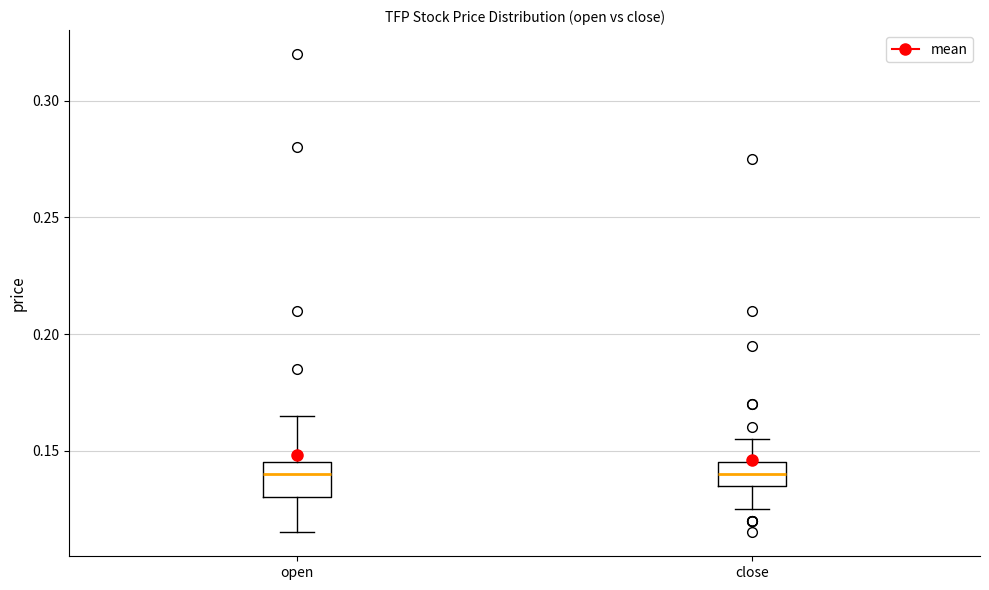

Reading left to right, transcribe this box plot: for each box, give where its median line is, the range the box spans, and where its two whiskers end, as read against the y-axis. The values are not printed on the chart, so give them approximately, as read against the axis.

open: median 0.140, box 0.130 to 0.145, whiskers 0.115 to 0.165
close: median 0.140, box 0.135 to 0.145, whiskers 0.125 to 0.155